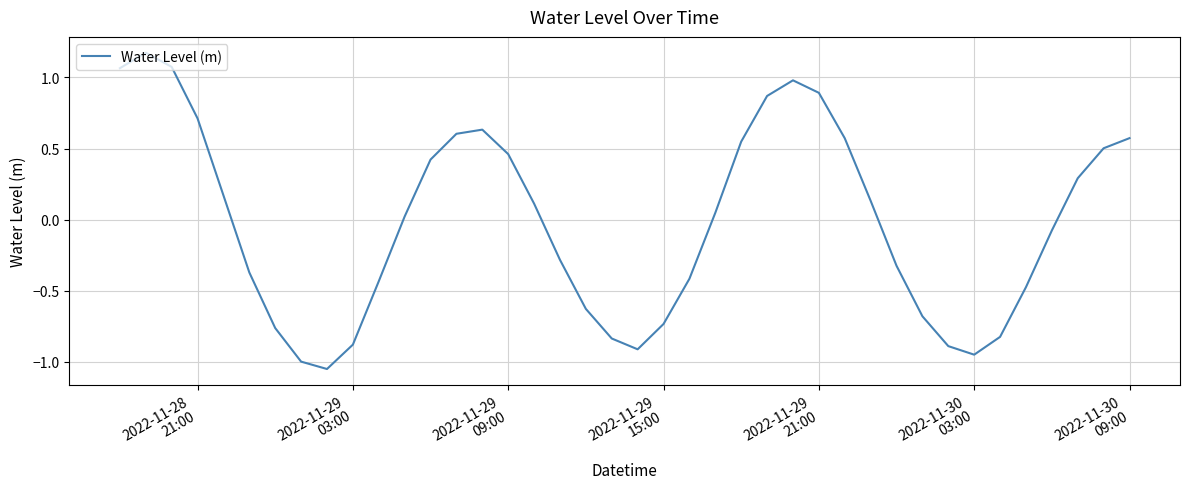

True or false: the data has more than 2 interior local peaks.

True